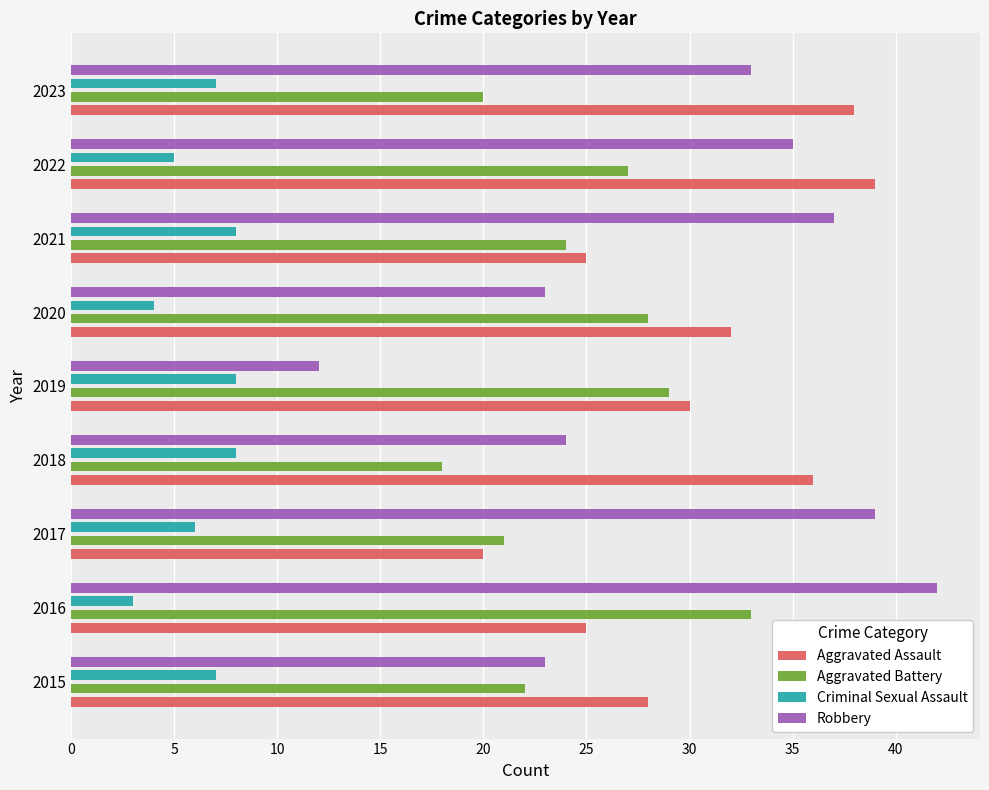

How many Aggravated Assault values are between 25 and 36?

6